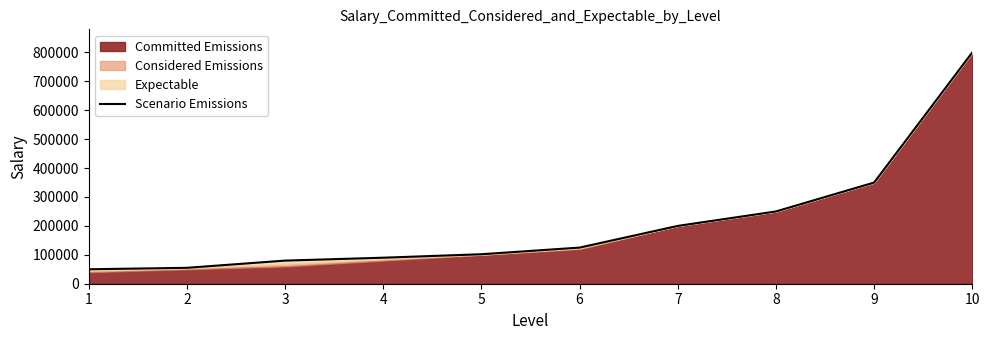

Which has a higher value, 2 or 9?

9